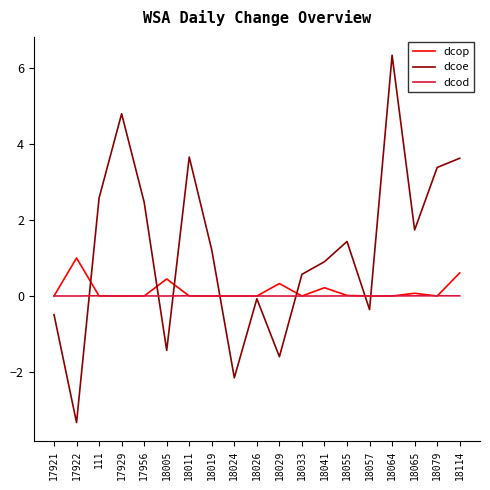

Between which two adjacent categories do dcop and dcod first intersect?

17921 and 17922